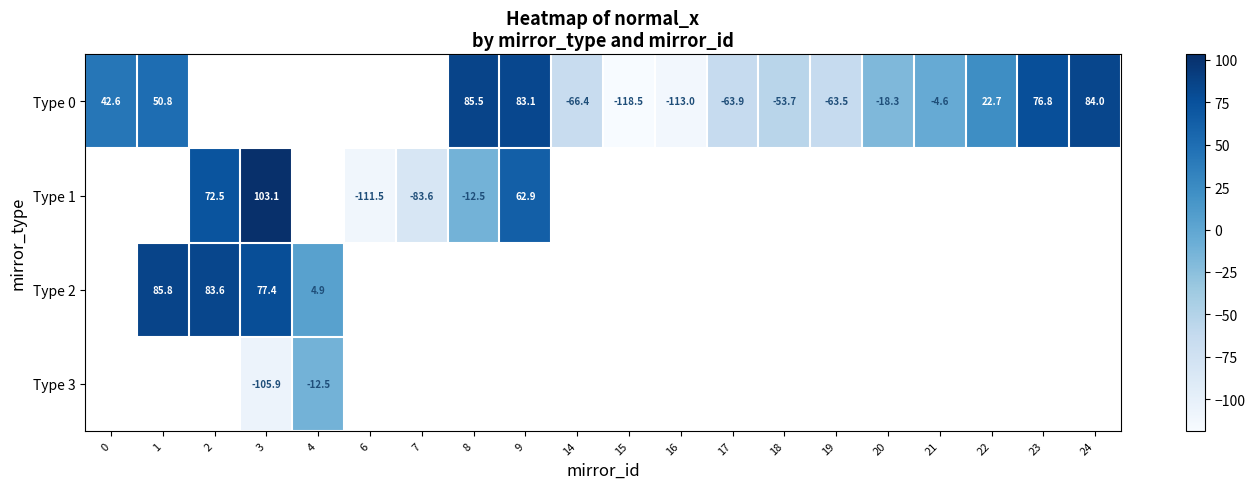

How many data points does each series have?

20